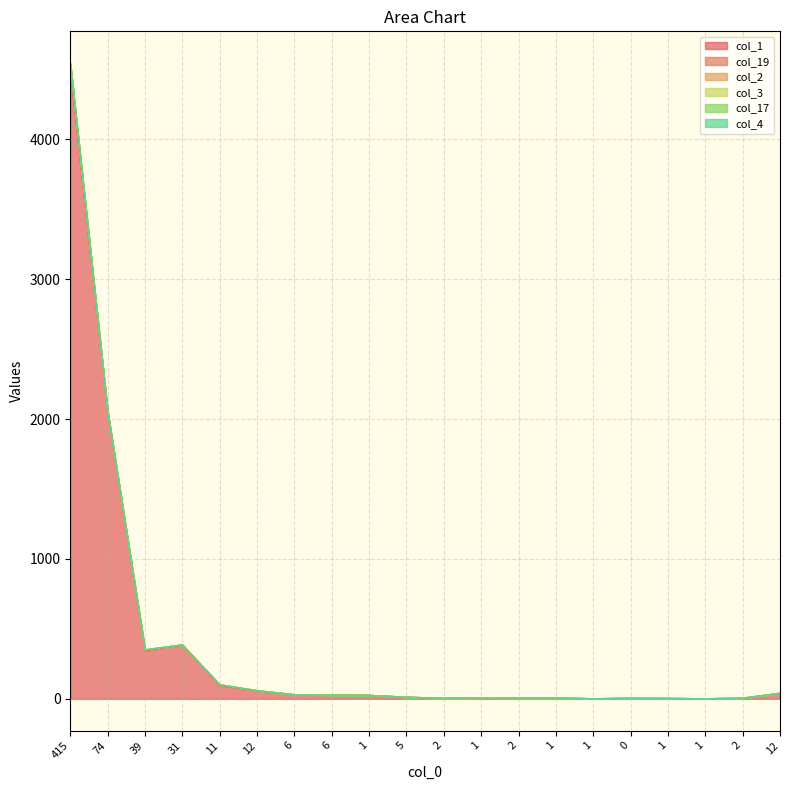

Reading left to right, list all the values displayed in this chart.

col_1: 415=4496	74=2050	39=344	31=385	11=97	12=56	6=30	6=27	1=25	5=12	2=4	1=7	2=6	1=6	1=1	0=4	1=3	1=1	2=4	12=40
col_19: 415=23	74=3	39=1	31=0	11=3	12=2	6=0	6=0	1=0	5=0	2=0	1=0	2=0	1=0	1=0	0=0	1=0	1=0	2=1	12=0
col_2: 415=17	74=1	39=4	31=1	11=1	12=1	6=0	6=0	1=0	5=0	2=0	1=0	2=0	1=0	1=0	0=0	1=0	1=0	2=0	12=0
col_3: 415=6	74=1	39=2	31=0	11=0	12=0	6=0	6=0	1=0	5=0	2=0	1=0	2=0	1=0	1=0	0=0	1=0	1=0	2=0	12=0
col_17: 415=2	74=1	39=0	31=0	11=0	12=0	6=0	6=0	1=0	5=0	2=0	1=0	2=0	1=0	1=0	0=0	1=0	1=0	2=0	12=0
col_4: 415=1	74=0	39=0	31=0	11=0	12=0	6=0	6=0	1=0	5=0	2=0	1=0	2=0	1=0	1=0	0=0	1=0	1=0	2=0	12=0